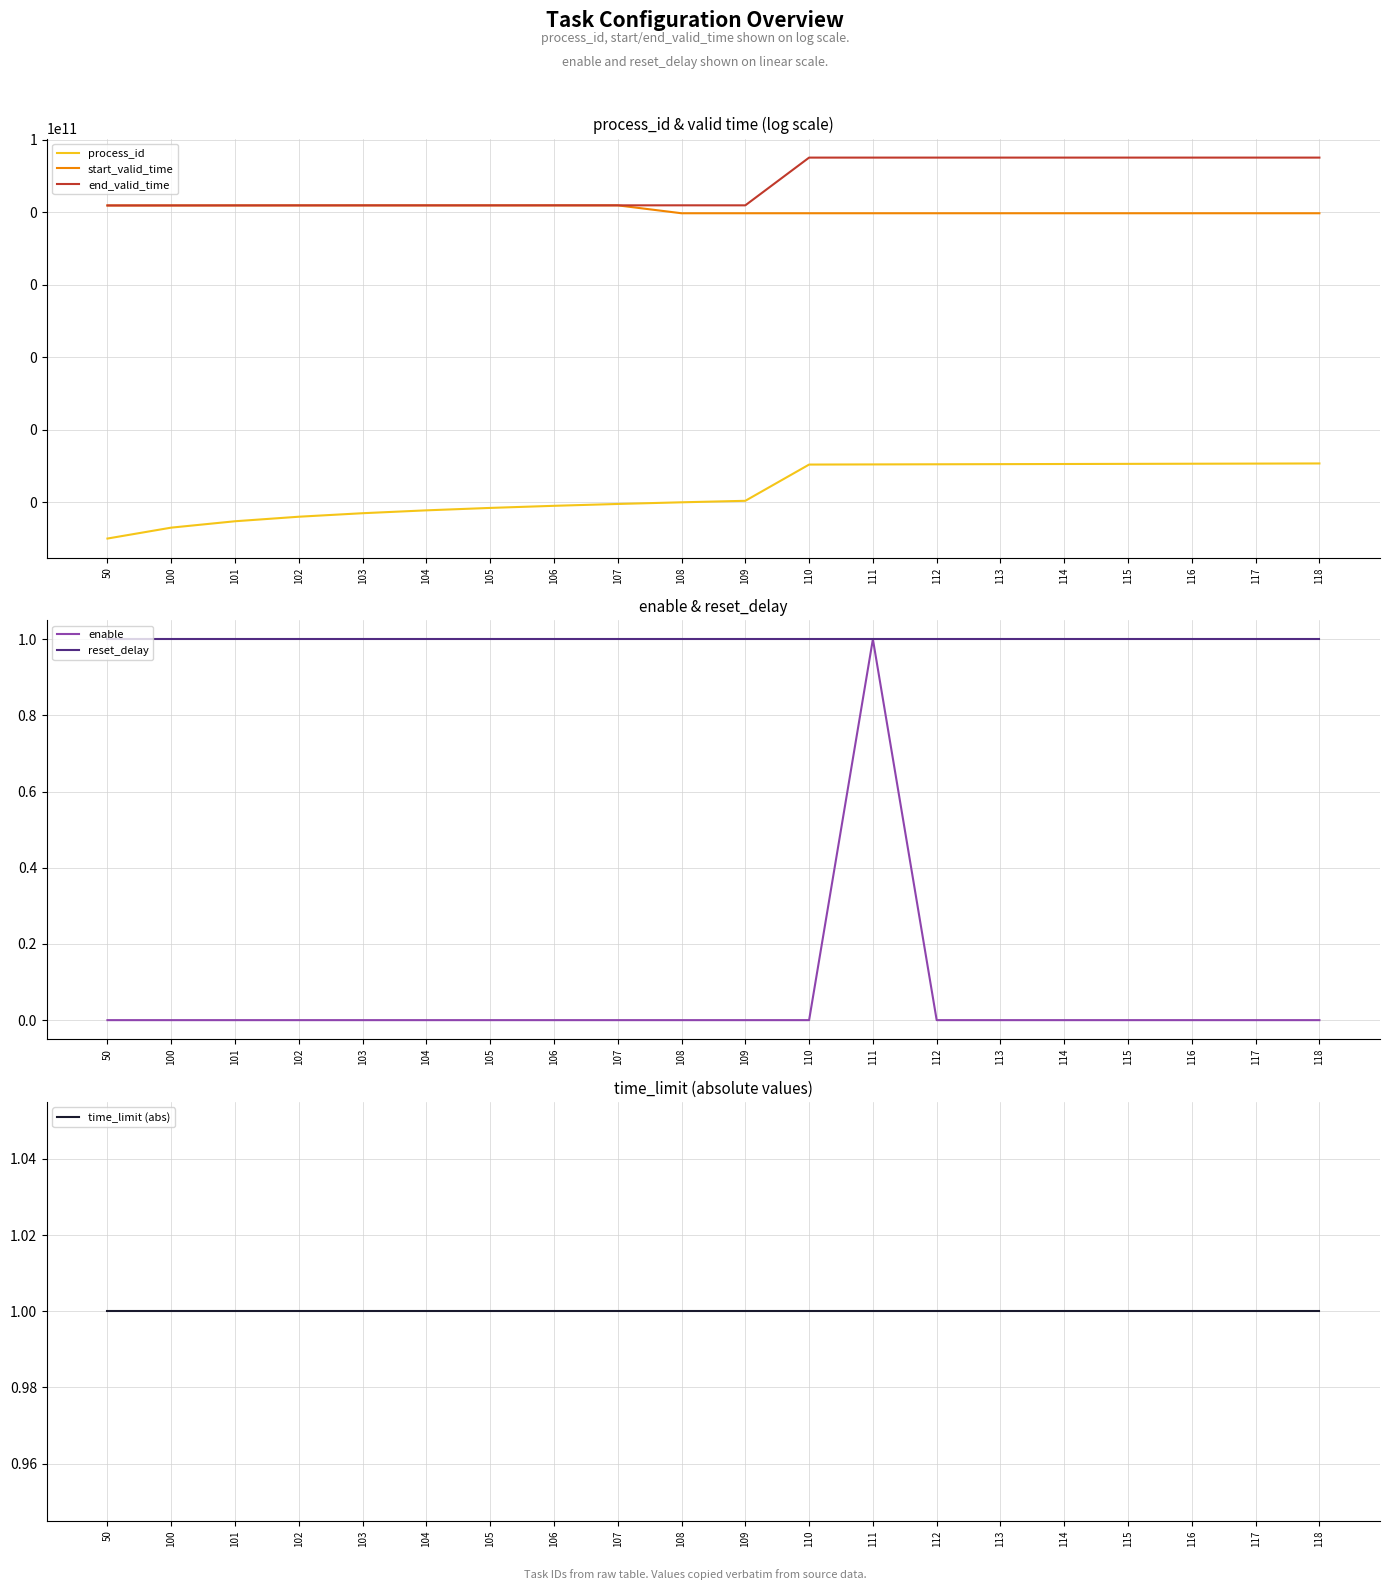

True or false: process_id and start_valid_time intersect in this chart.

False